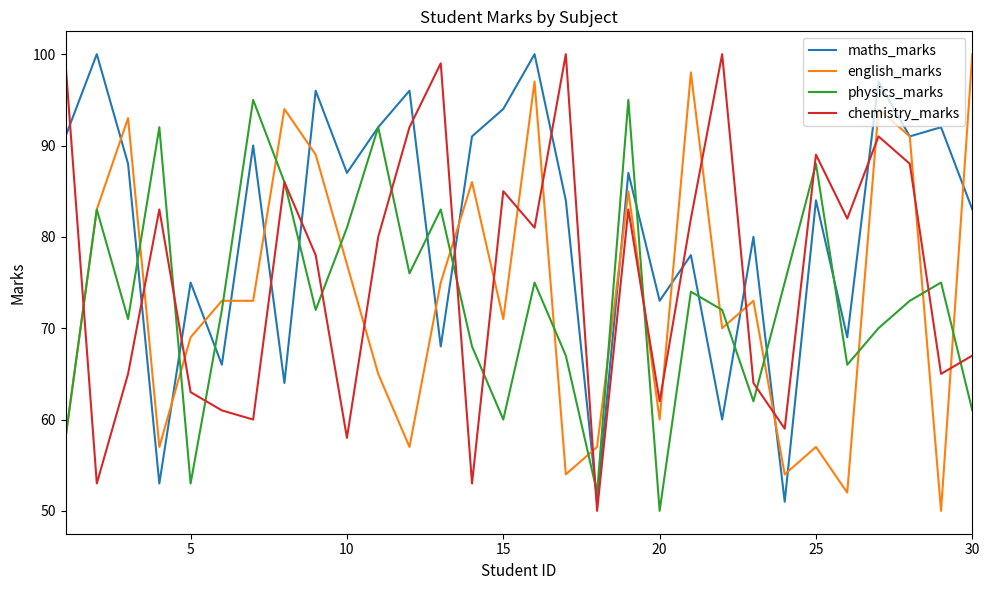

What is the lowest value of the chemistry_marks series?

50